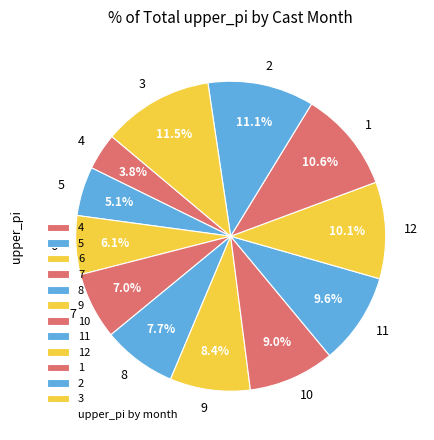

Which has a higher value, 6 or 10?

10